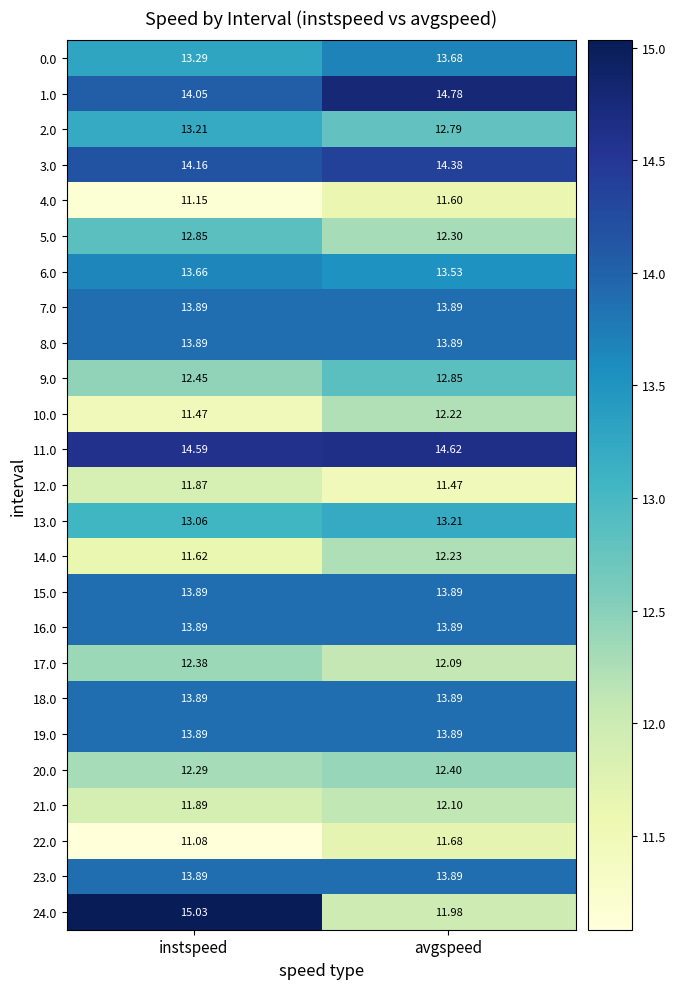

Where is 14.0 nearest to the value 11?

instspeed